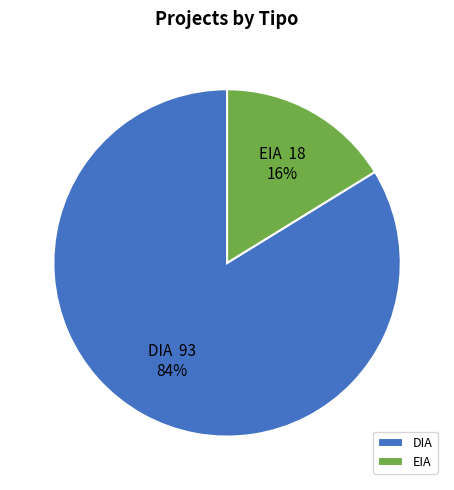

What percentage is the EIA slice, to the nearest percent?

16%